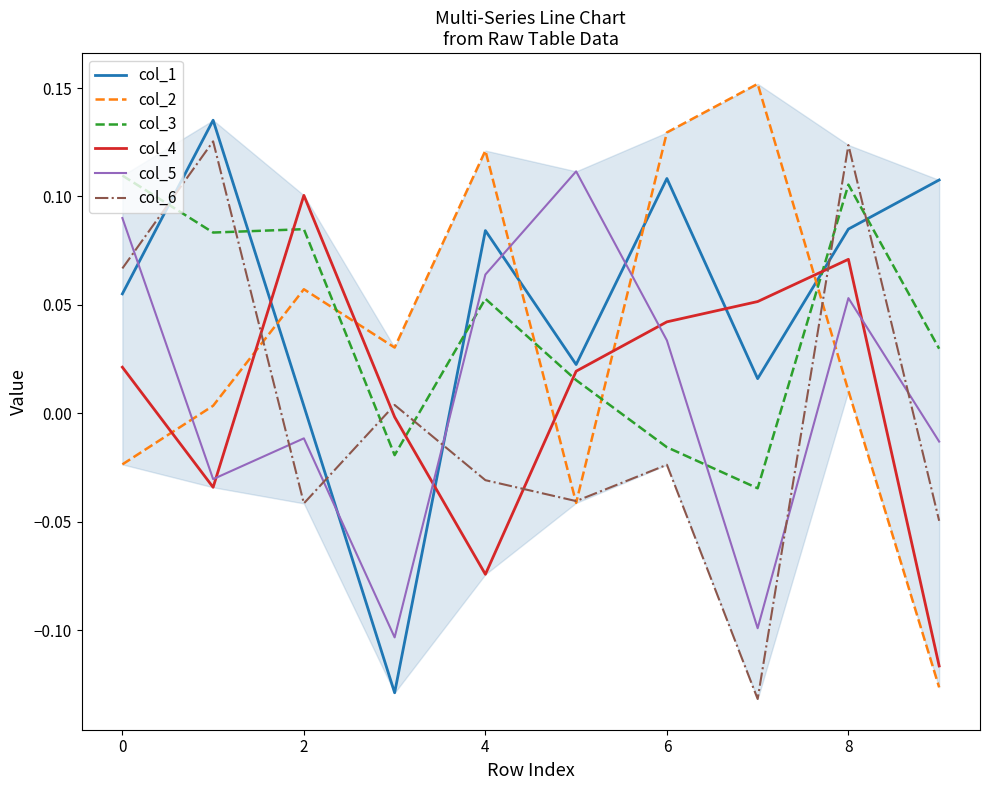

True or false: col_4 and col_3 intersect in this chart.

True